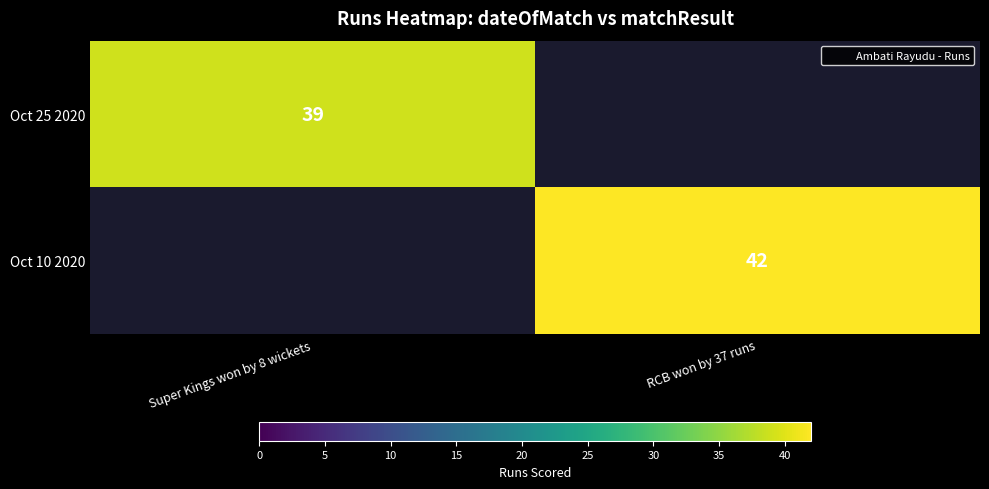

At which label is Oct 10 2020 closest to 21?

Super Kings won by 8 wickets